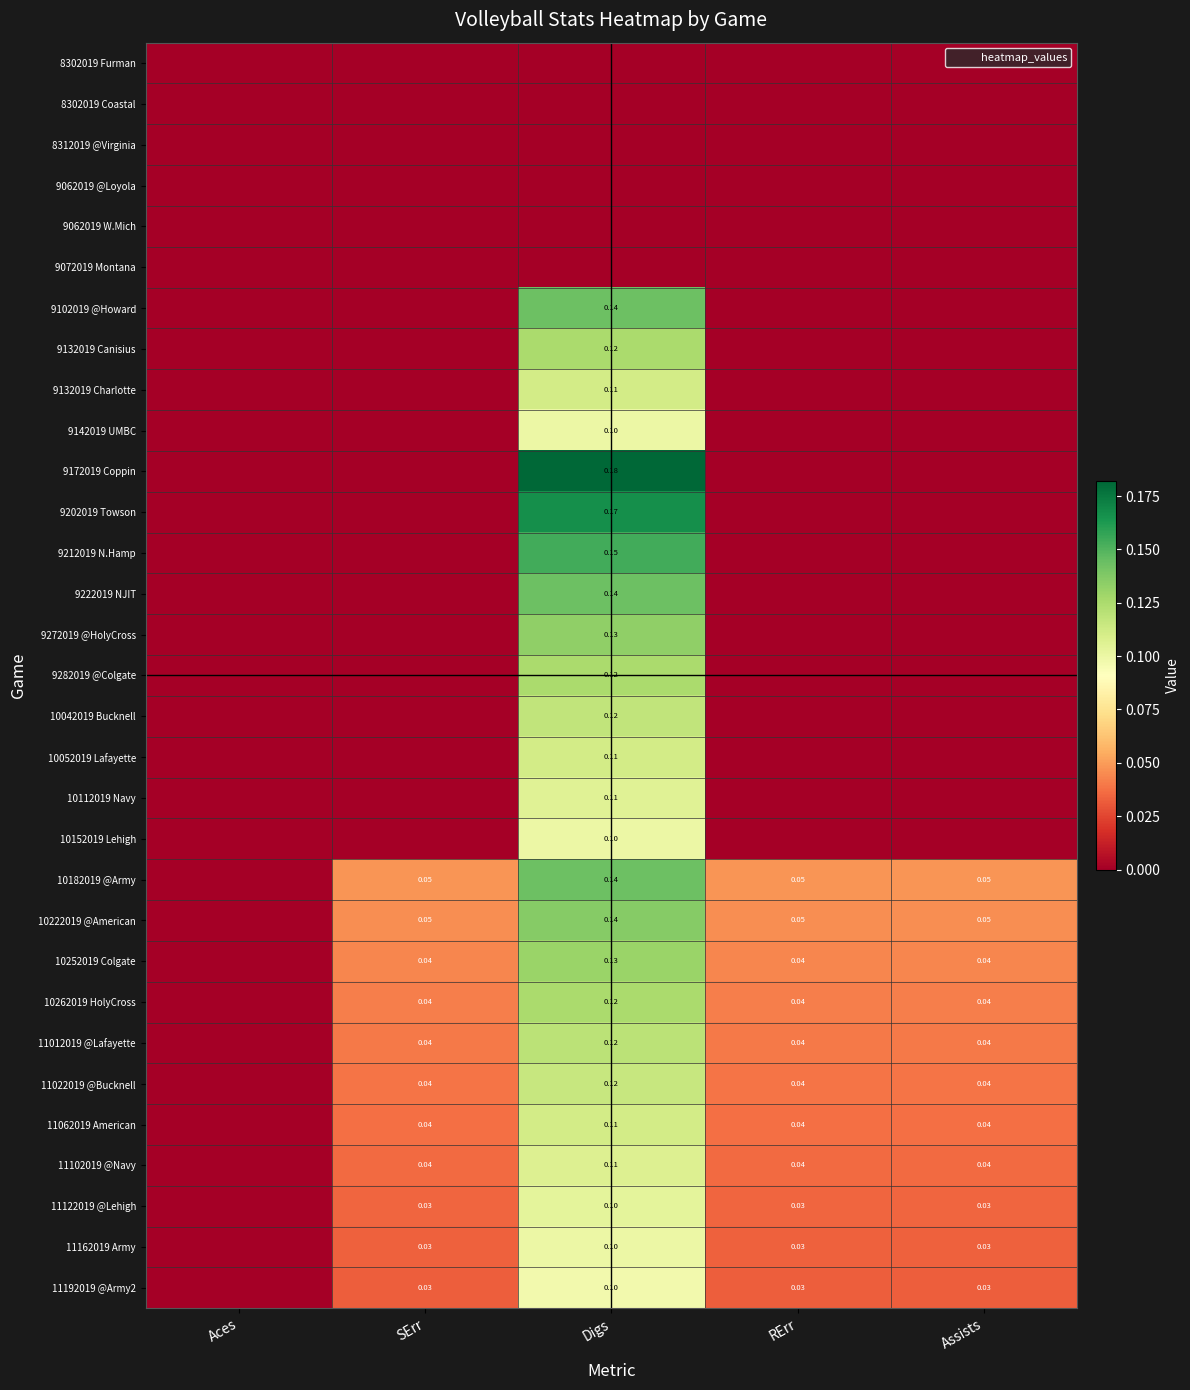

What is the difference between the maximum and minimum values in the 10042019 Bucknell series?

0.1